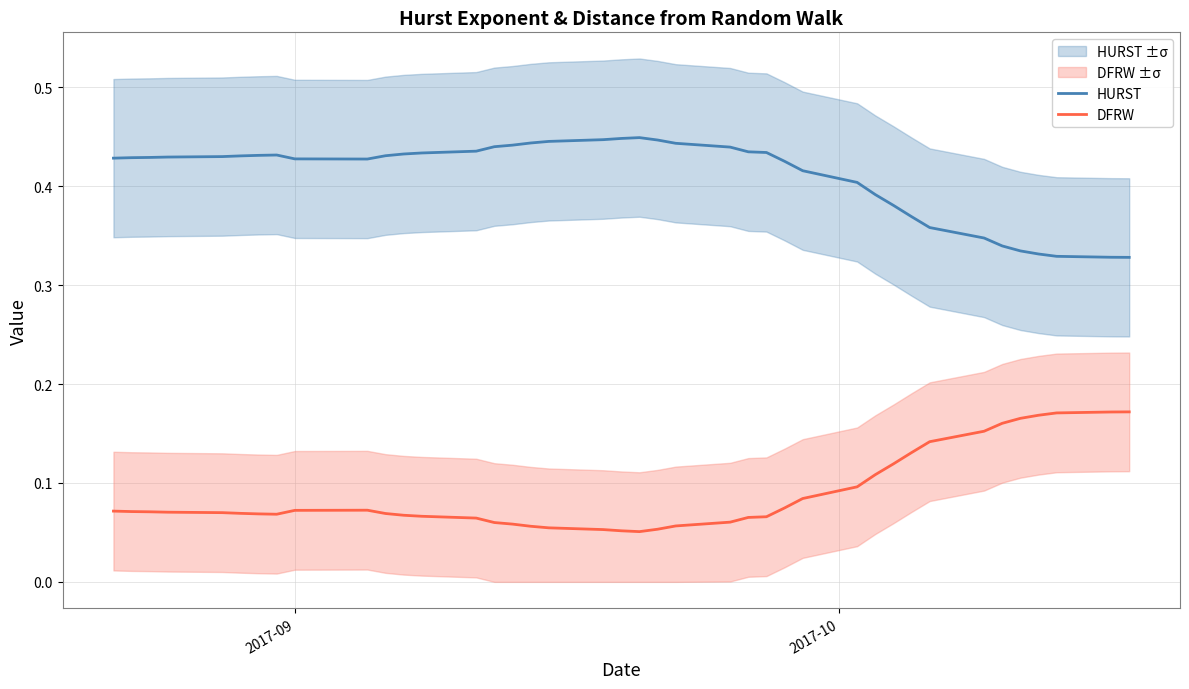

True or false: HURST and DFRW cross at least once.

False